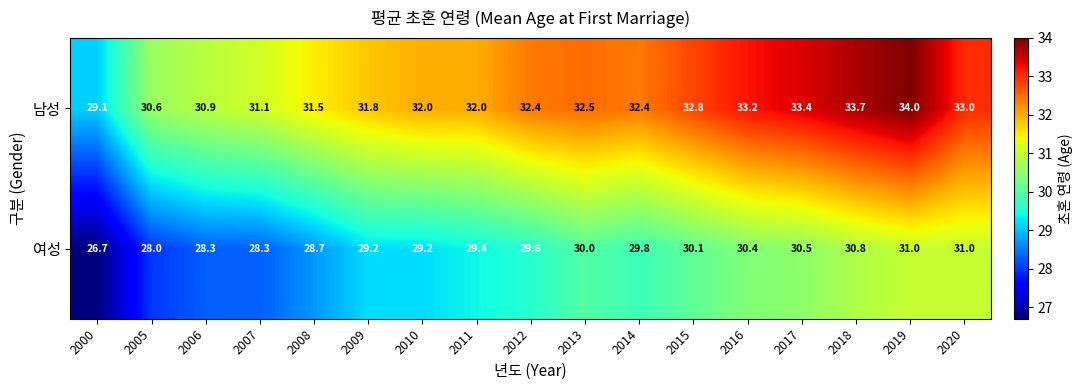

At which category does the chart reach its peak across all series?

2019